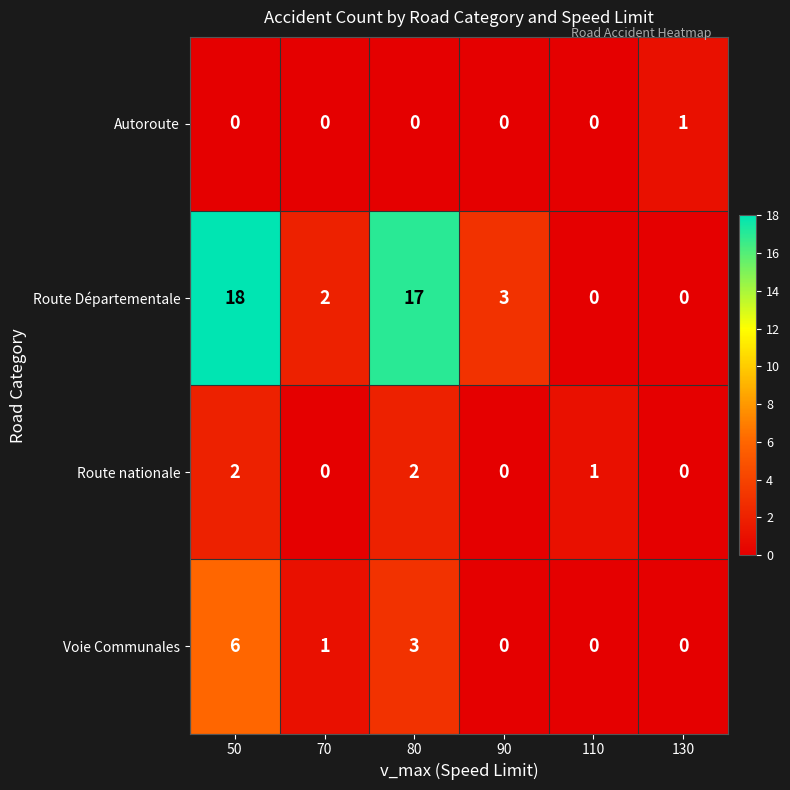

How many positive values does the Route nationale series have?

3